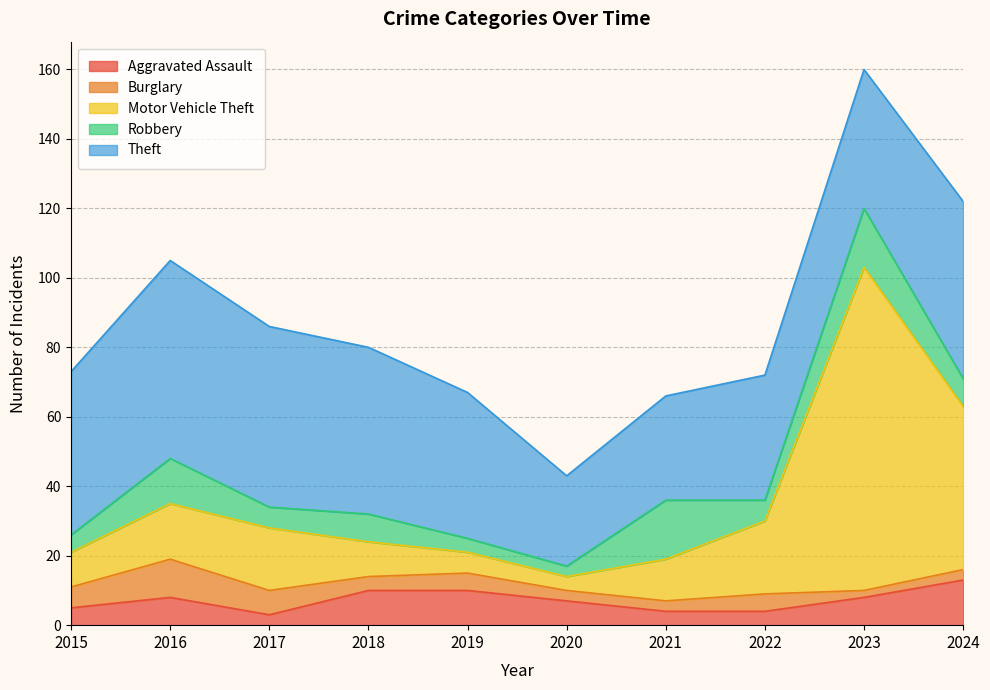

Which series has the largest total across all categories?

Theft